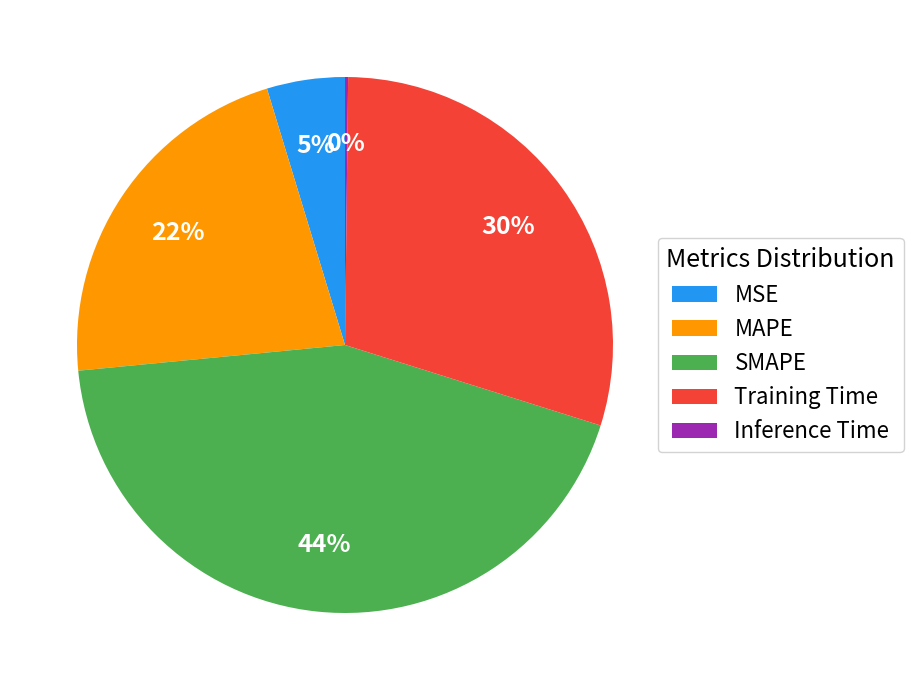

Does MAPE represent more than half of the total?

No